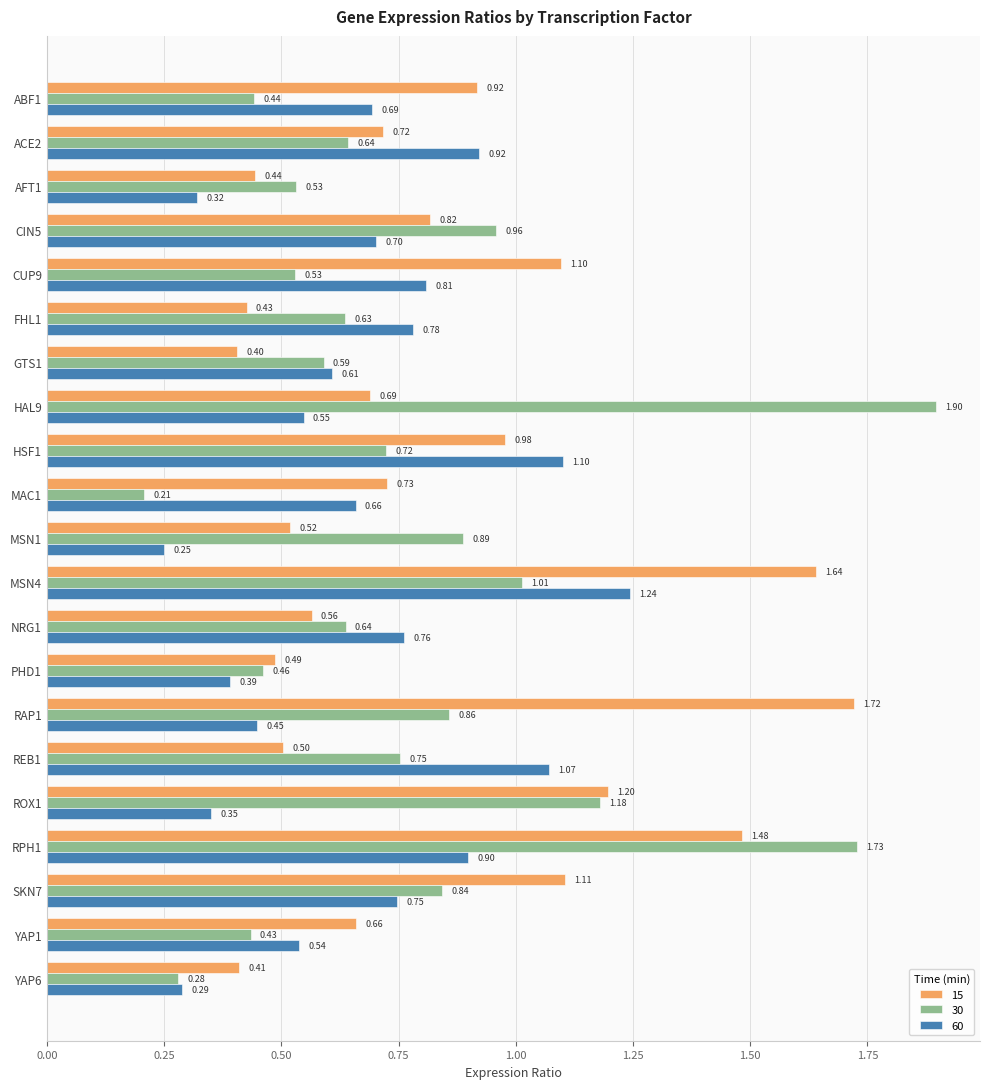

What is the sum of all 15 values?

17.5